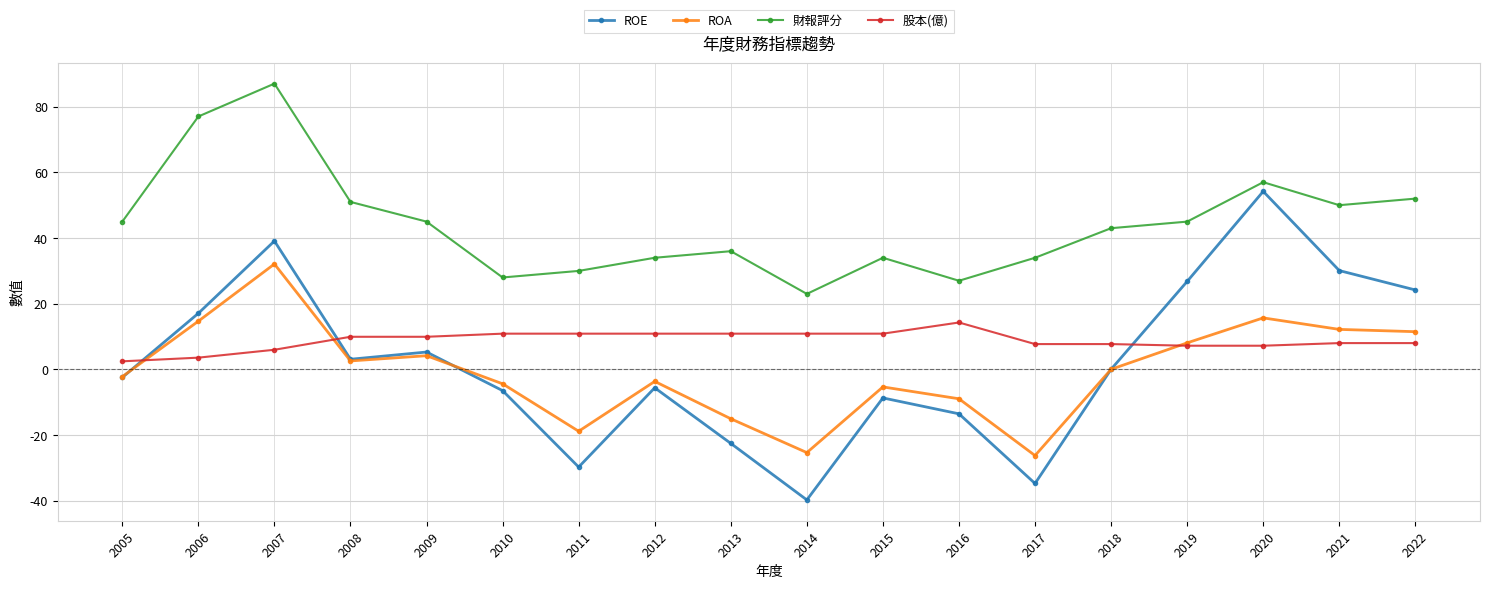

What is the sum of all 股本(億) values?

157.7